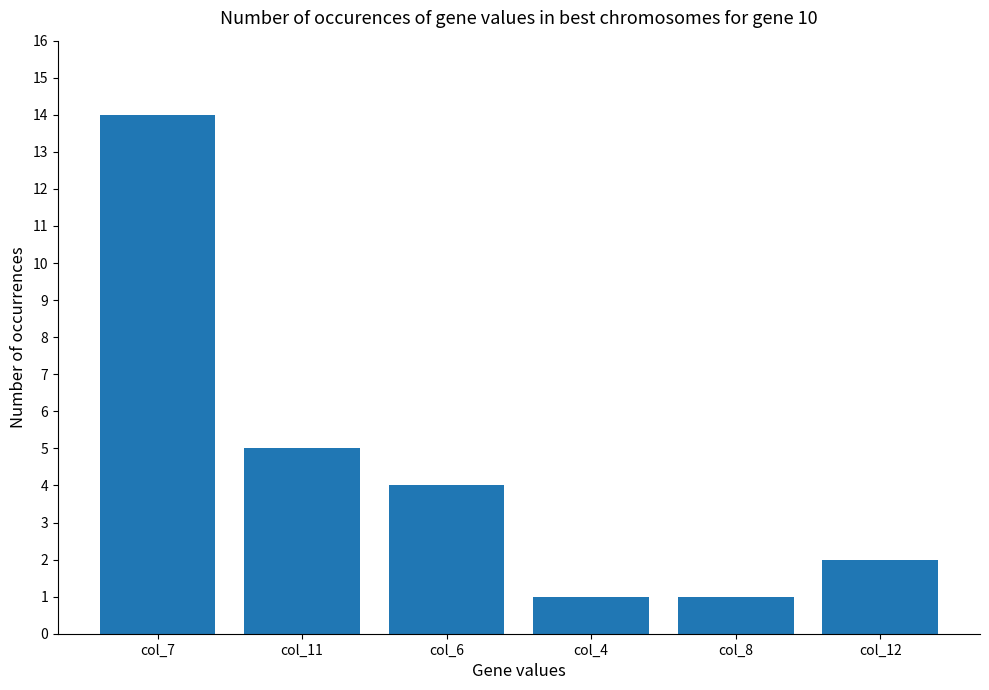

Does the chart contain stacked bars?

No